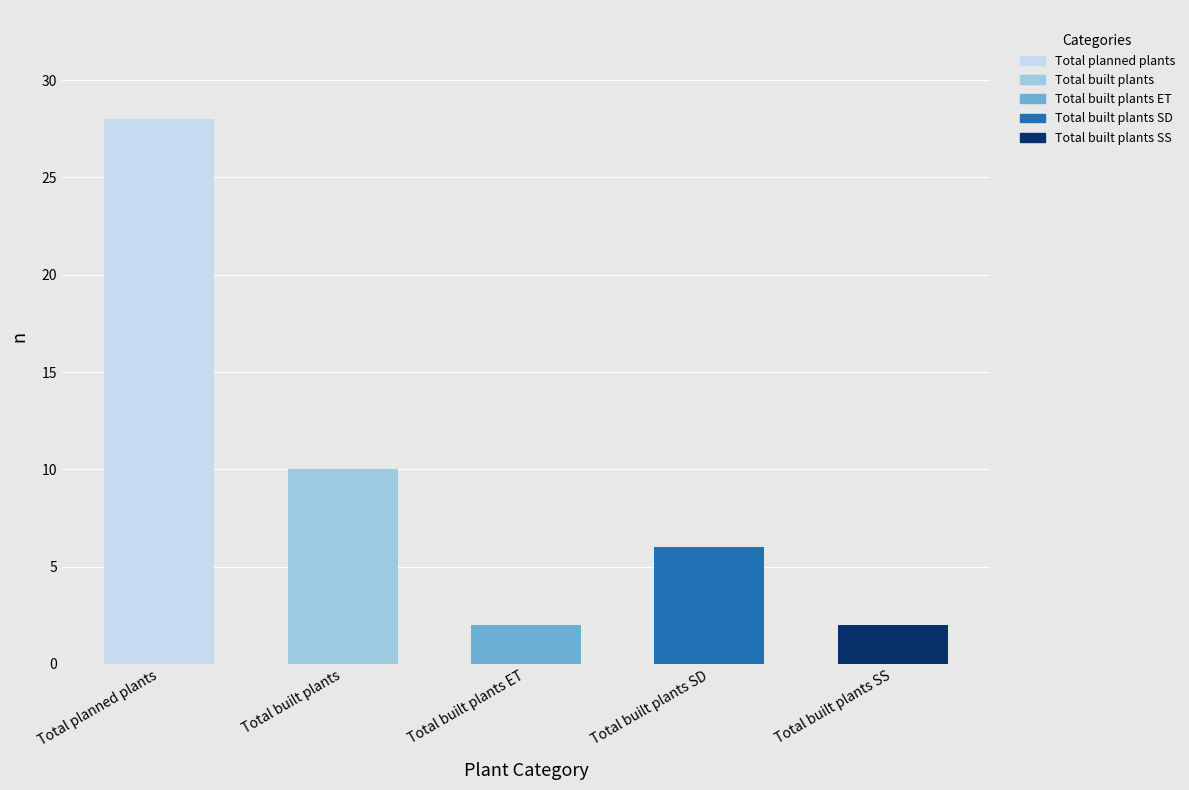

What is the sum of the values at Total built plants SS and Total built plants SD?

8